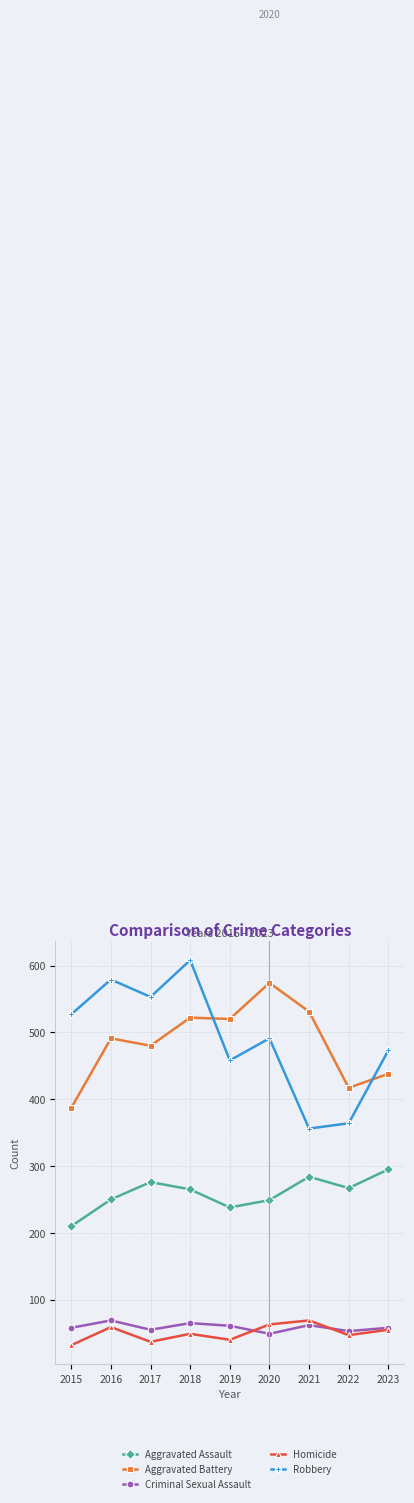

At which label does Aggravated Battery reach its peak?

2020